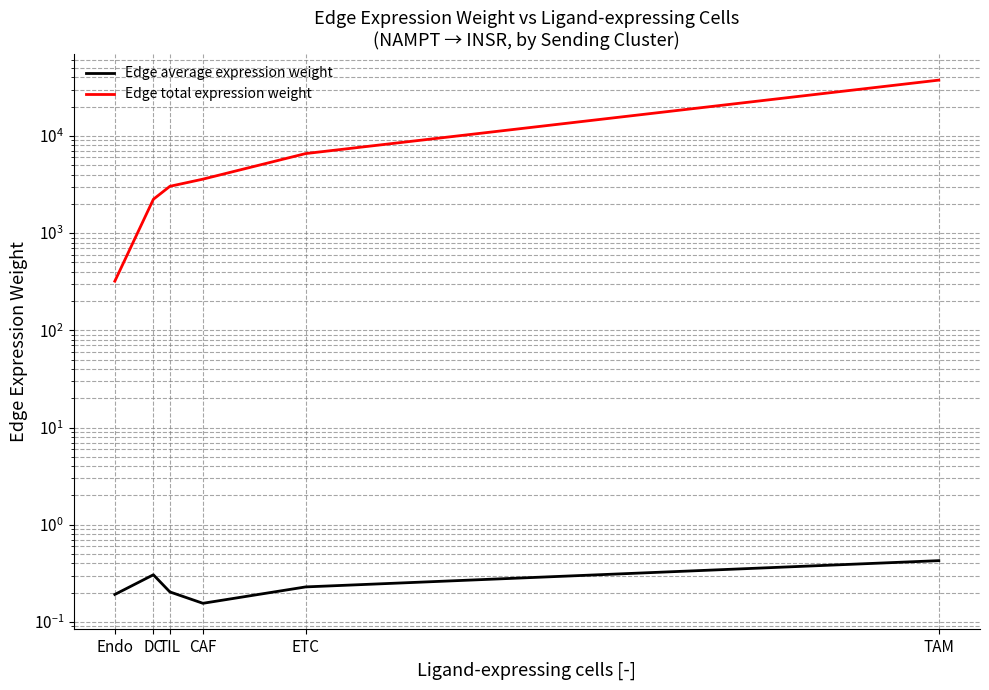

Which series changed the most between TIL and CAF?

Edge total expression weight